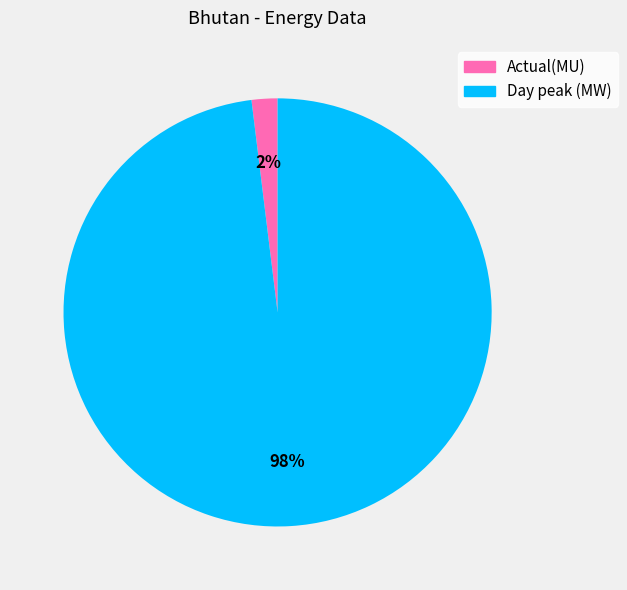

Count the number of slices in the pie.

2